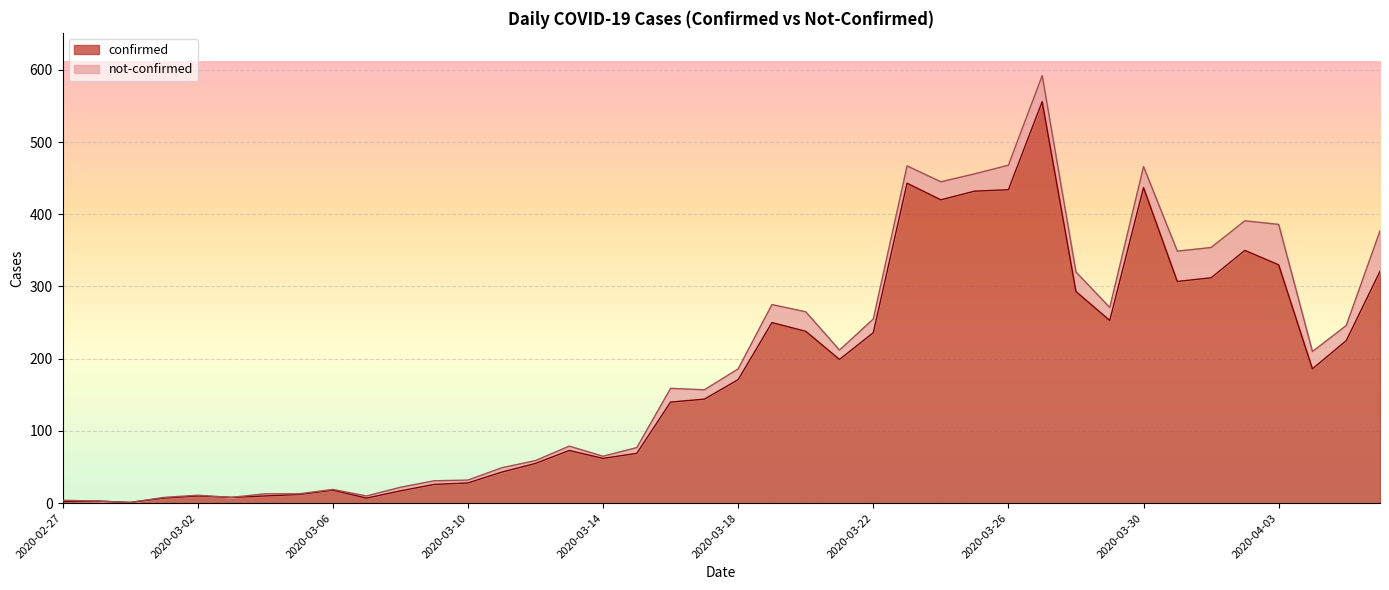

How many lines are shown in the chart?

2